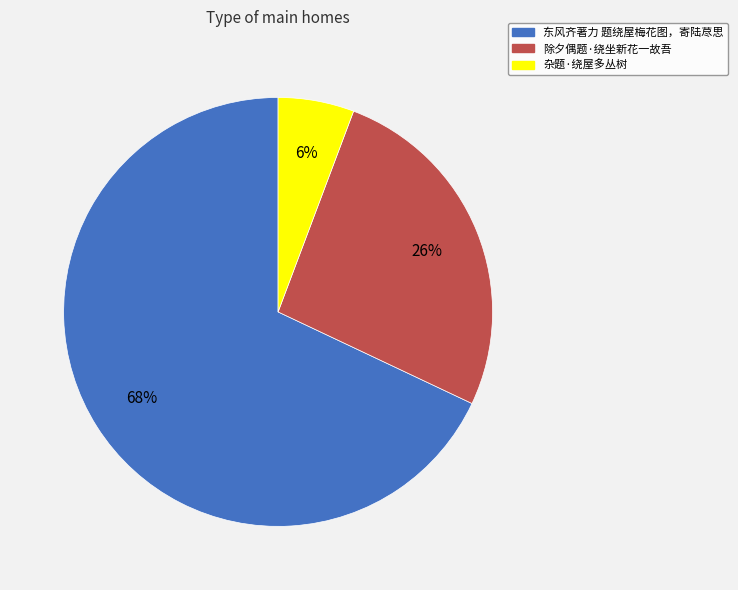

Which has a higher value, 杂题·绕屋多丛树 or 东风齐著力 题绕屋梅花图，寄陆荩思?

东风齐著力 题绕屋梅花图，寄陆荩思